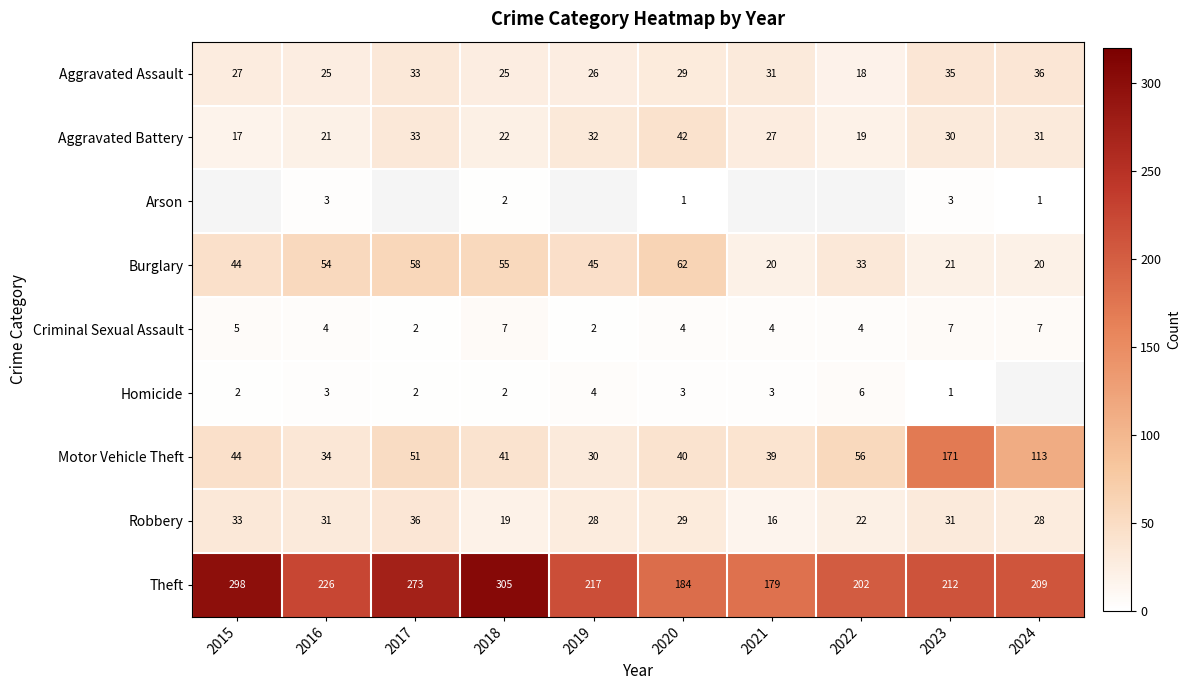

The Aggravated Battery series shows 22 at 2019. True or false?

False